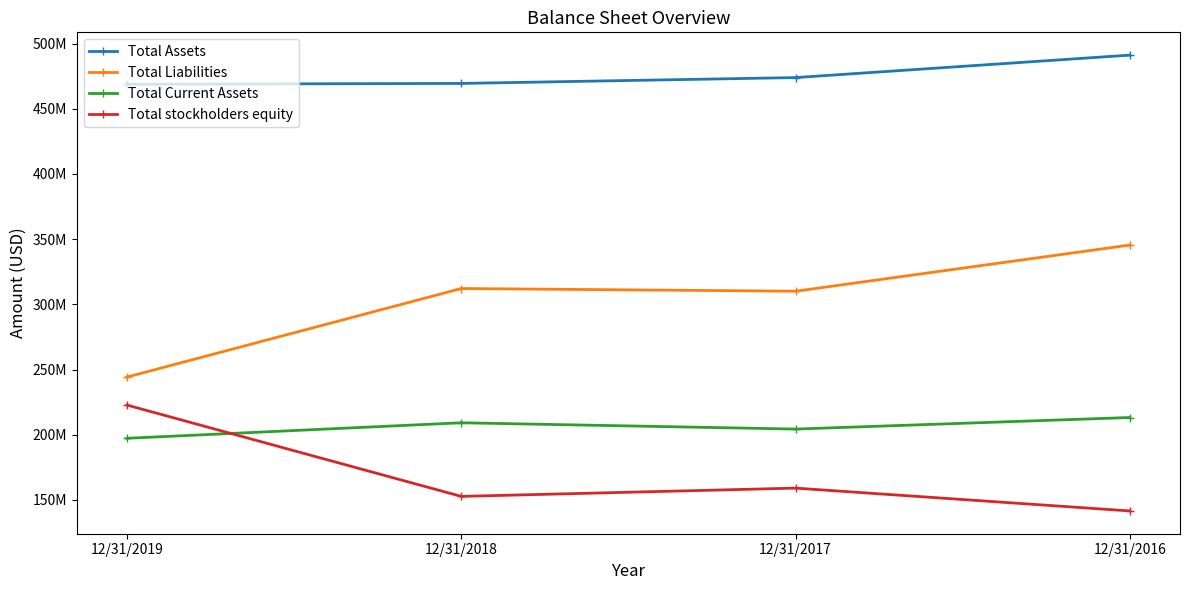

Which has a higher value, 12/31/2017 or 12/31/2018?

12/31/2017